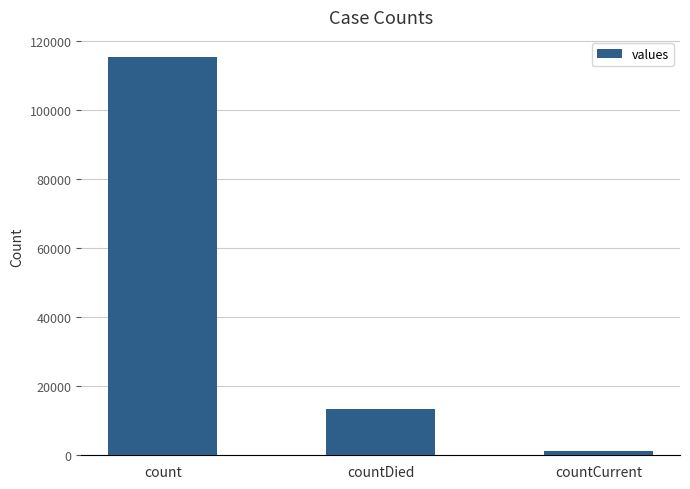

The value at countDied is 13343. True or false?

True